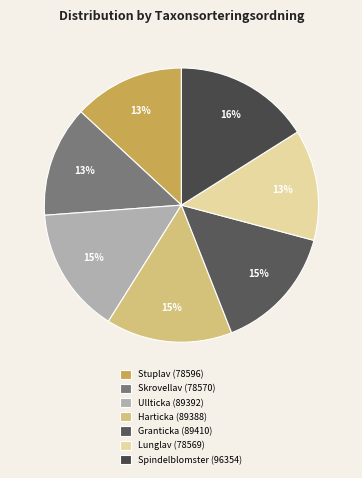

Which has a higher value, Granticka (89410) or Stuplav (78596)?

Granticka (89410)